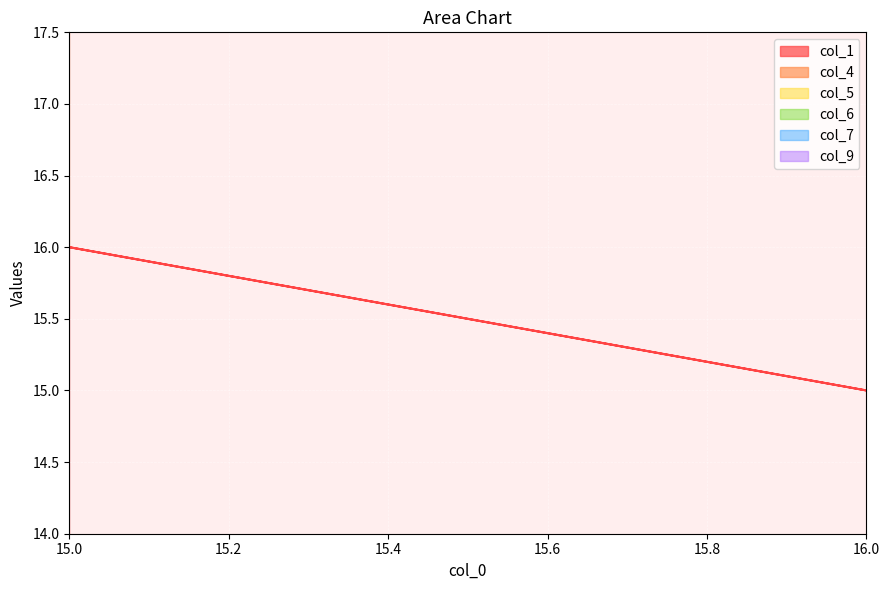

What is the difference between the col_6 values at 16 and 15?

1